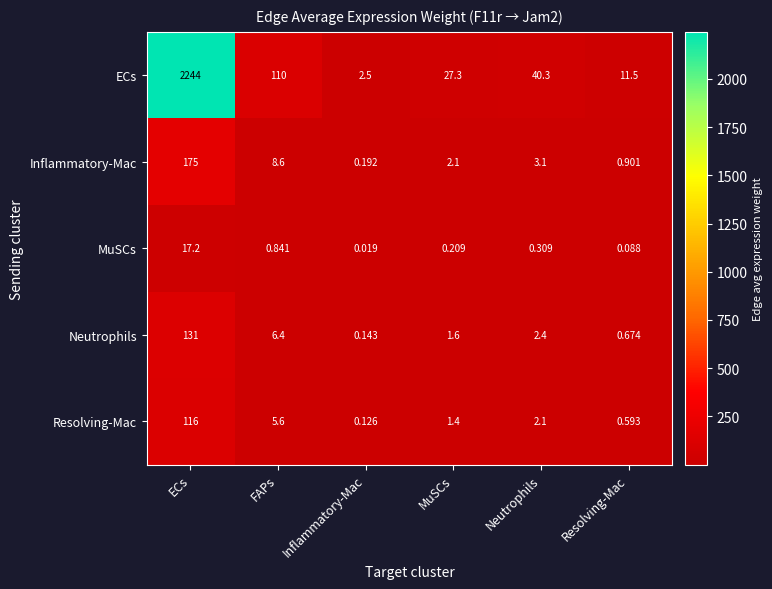

Between FAPs and MuSCs, which series saw the biggest shift?

ECs